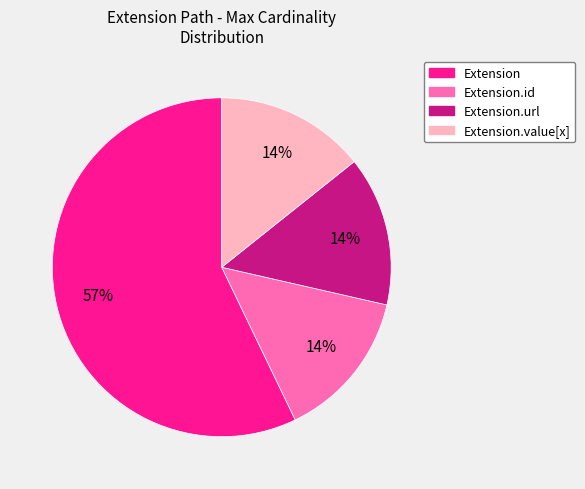

How many segments does this pie chart have?

4